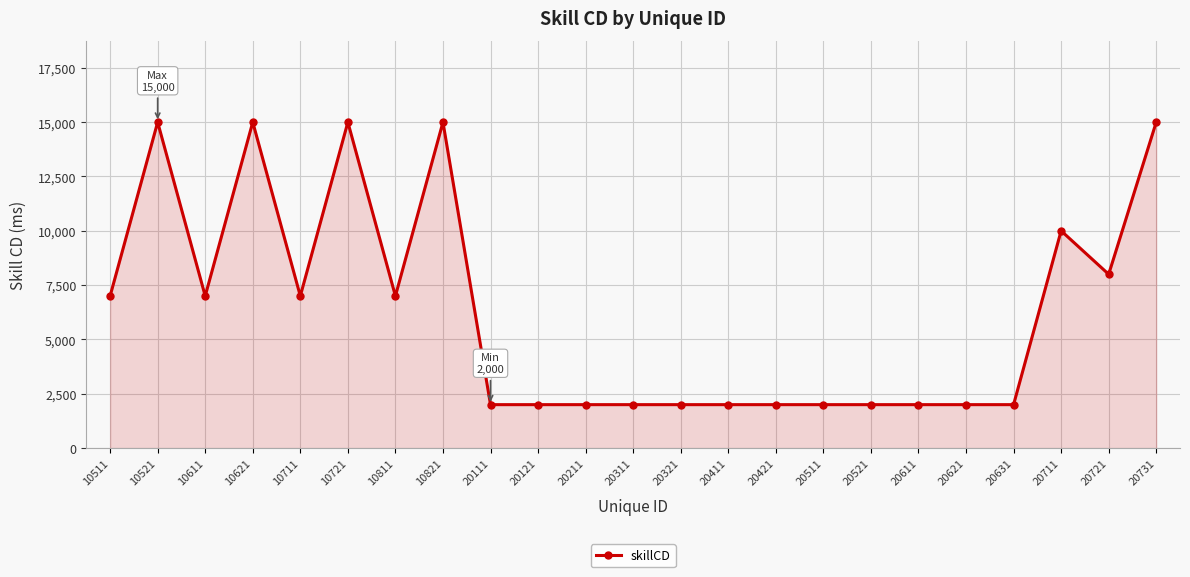

How many lines are shown in the chart?

1